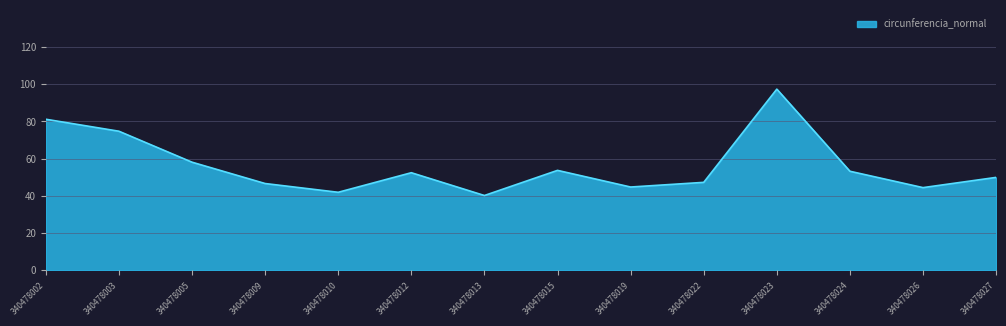

Is it true that the value at 340478012 is 52.5?

True